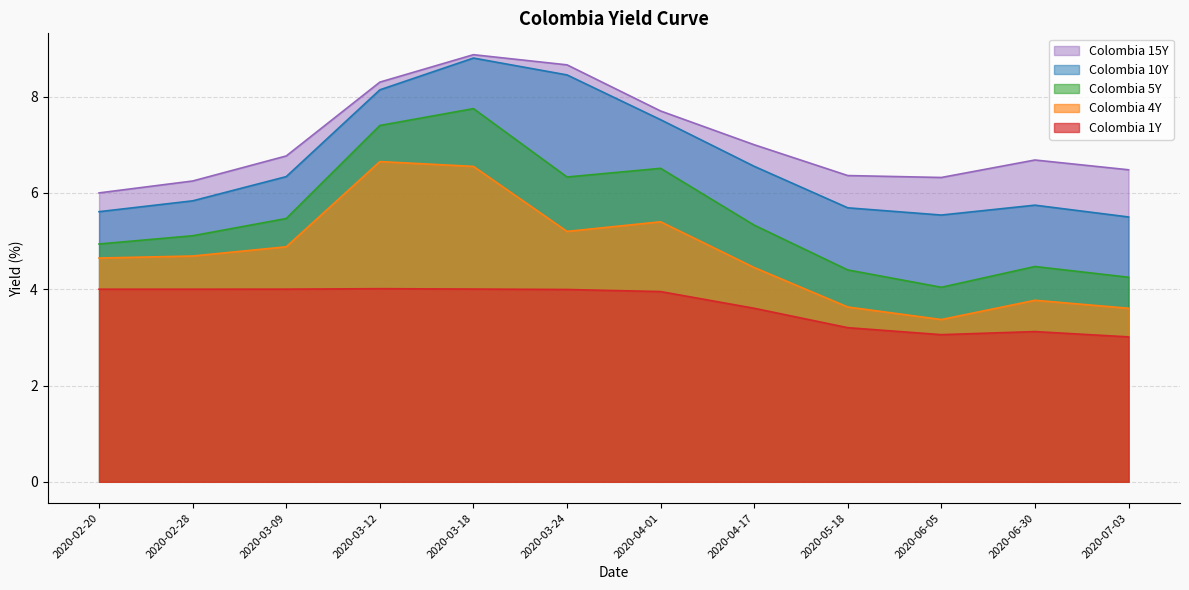

What position from the right is 2020-05-18?

4